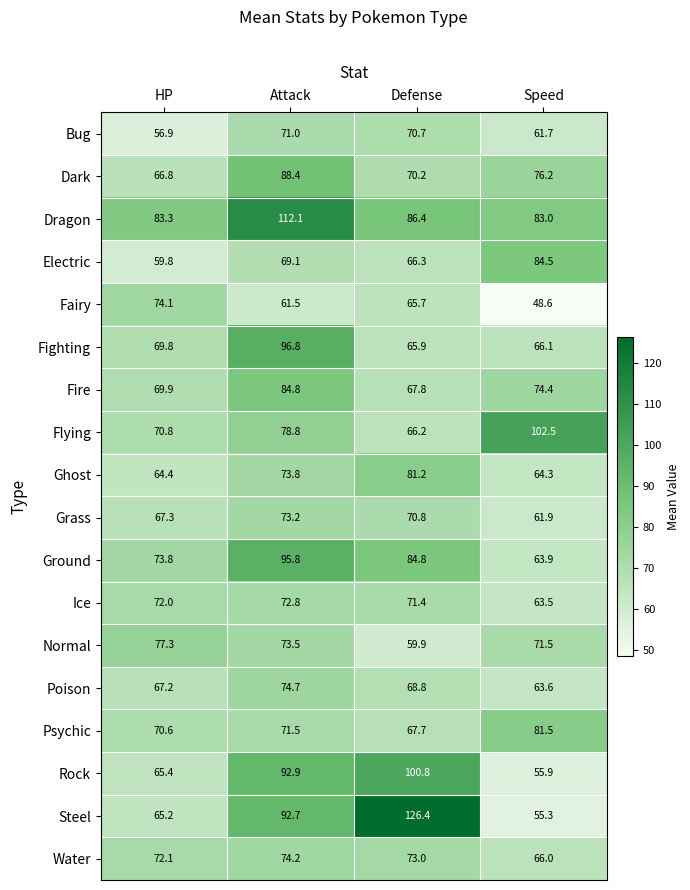

The Ground series shows 107.5 at Speed. True or false?

False